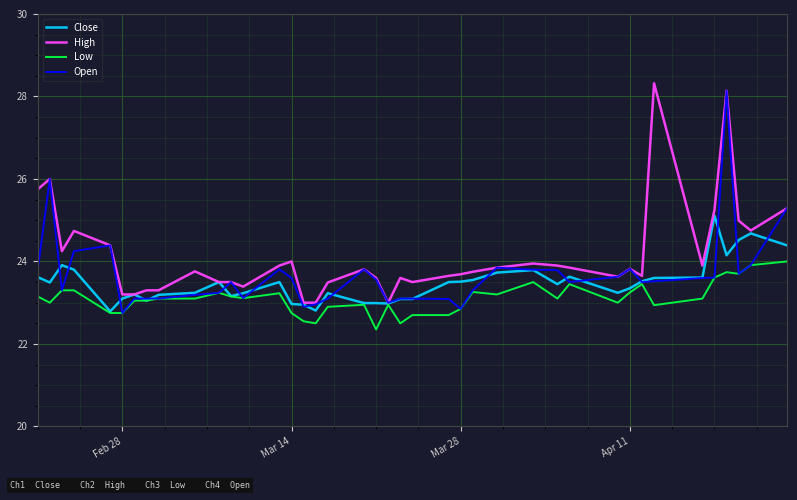

Rank the series by their maximum value, from lowest to highest.

Low, Close, Open, High